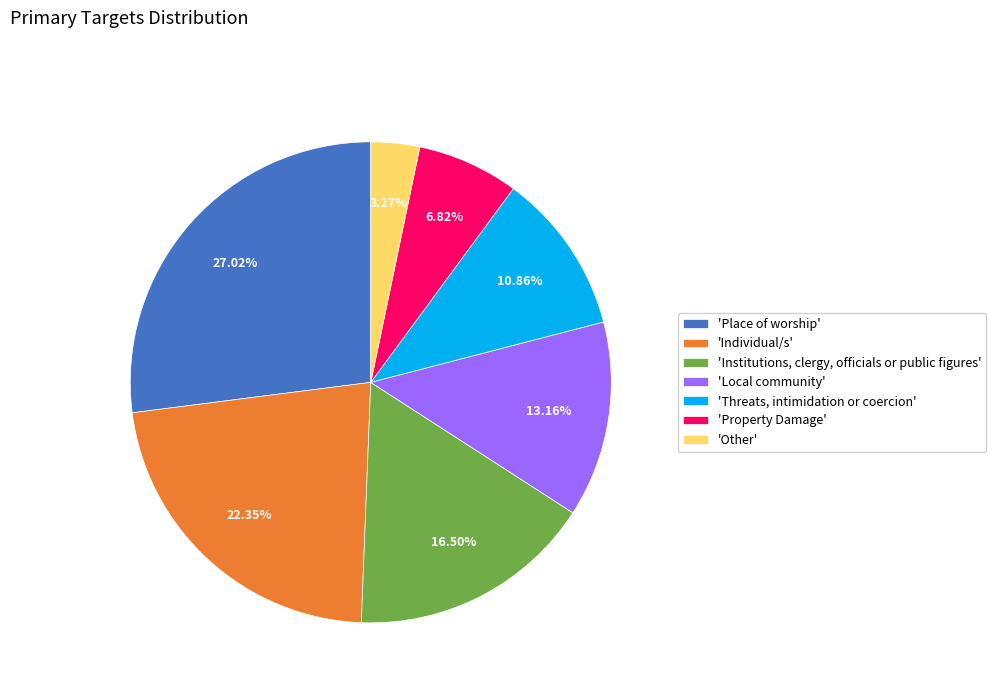

How many segments does this pie chart have?

7